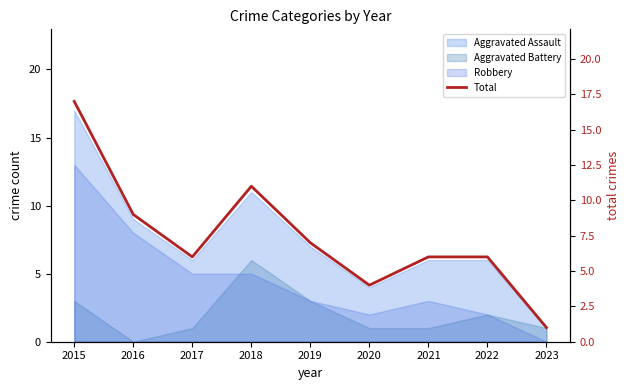

Where is the first local maximum?

2018